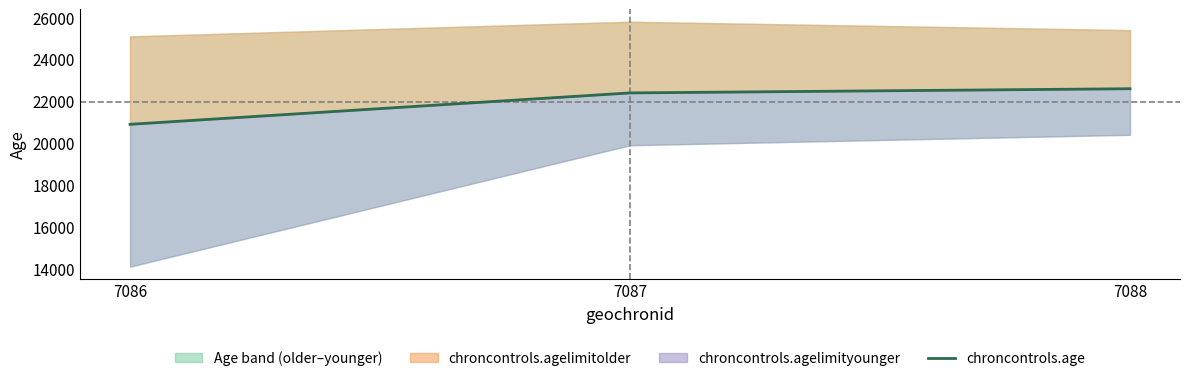

What is the greatest value displayed?

22600